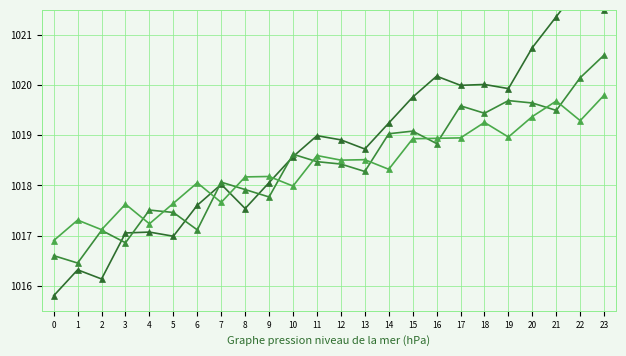

How many values in the col_1 series are below 1018?

8